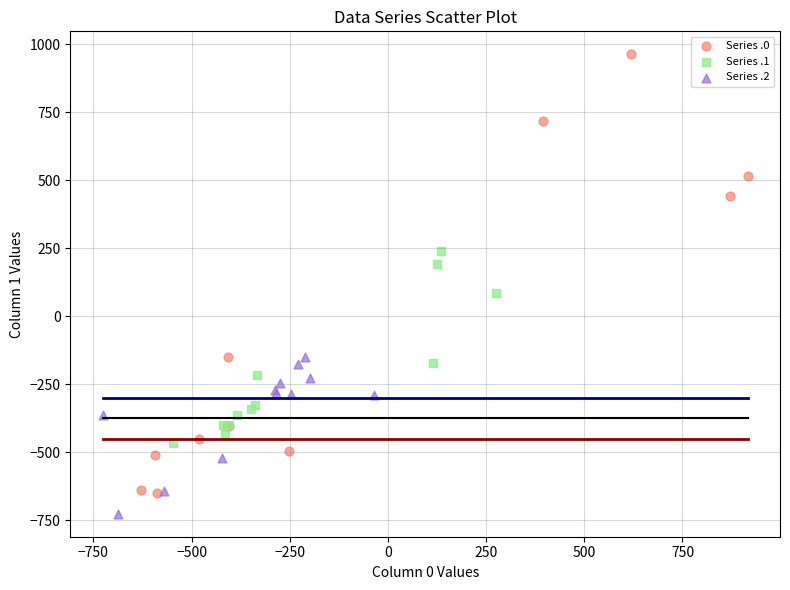

Which series has the largest Y range (max minus min)?

Series .0